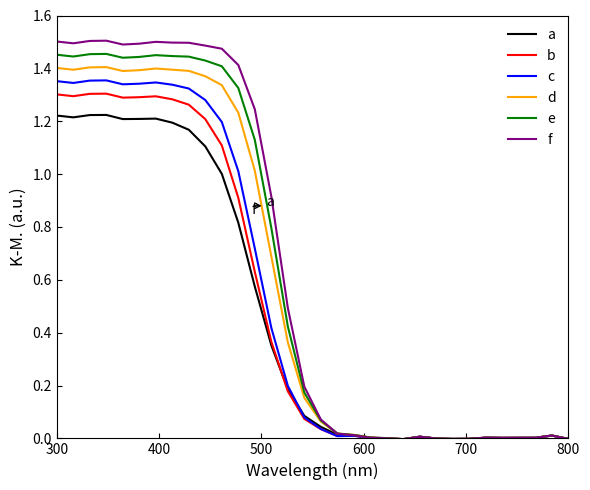

Which series has the largest range (max minus min)?

f